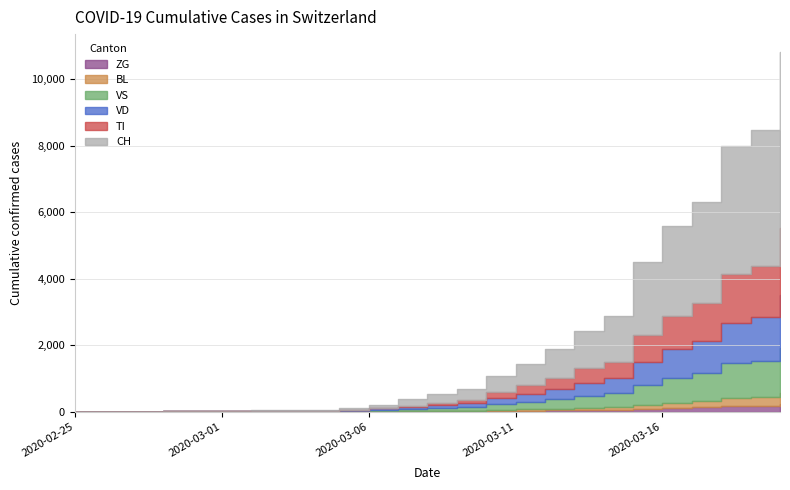

How many positive values does the VD series have?

22